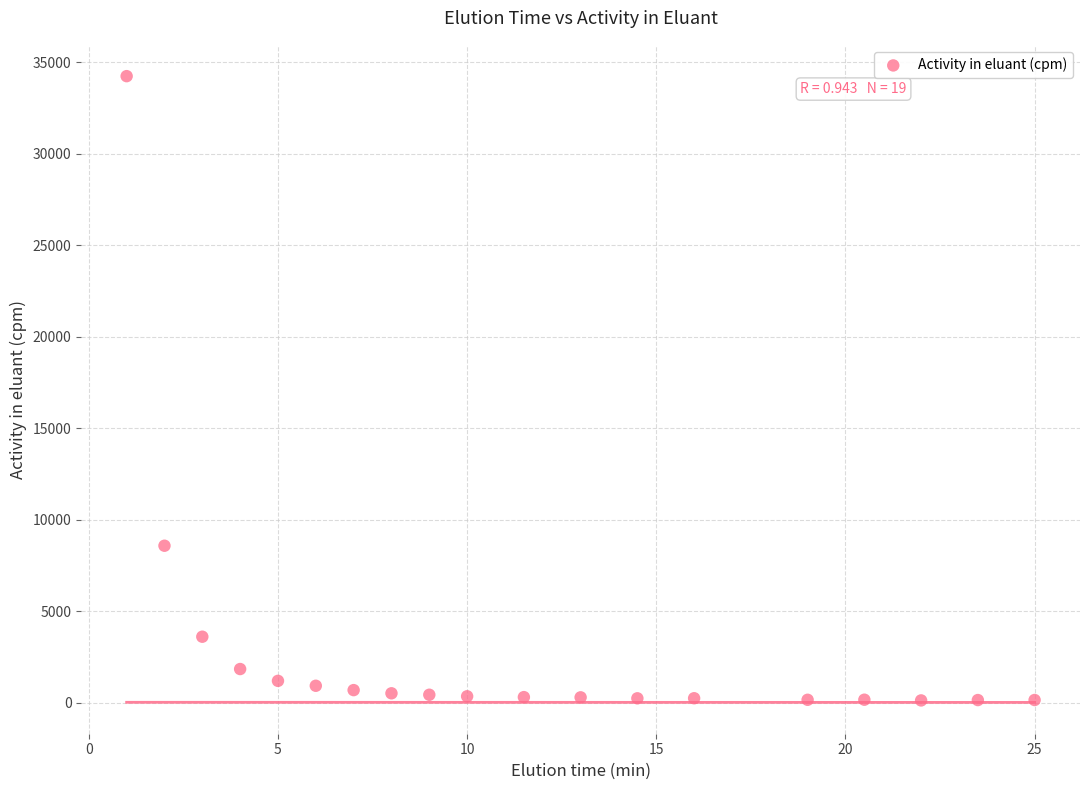

What Y value in the scatter plot is closest to 17174?

8570.1